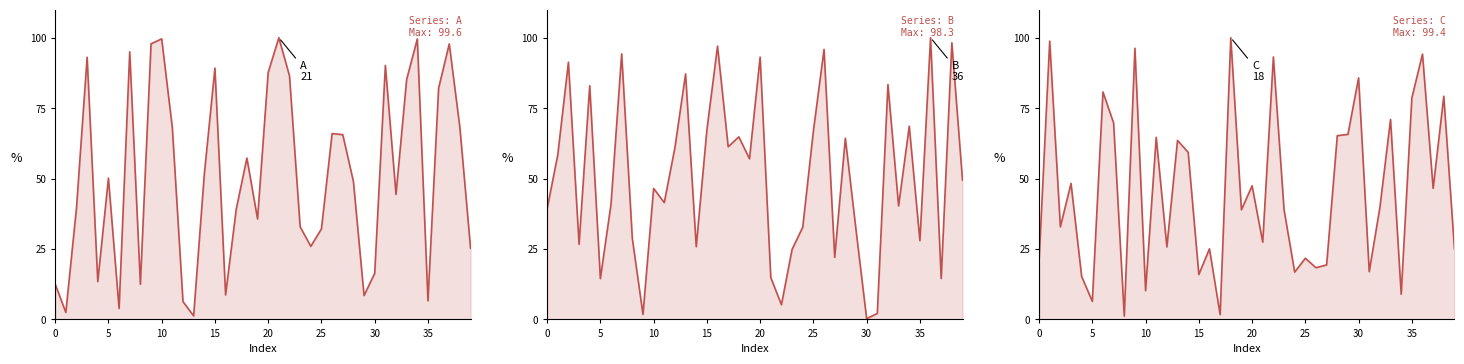

At how many categories does at least one series exceed 77?

25